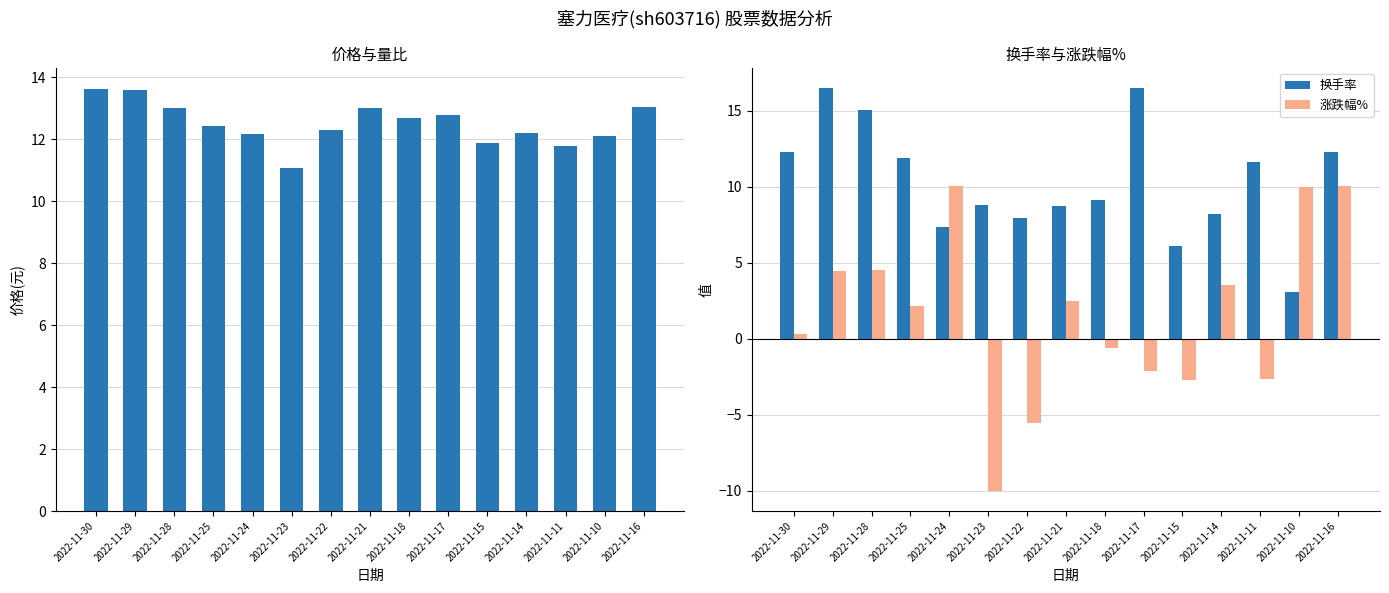

Reading right to left, what are all the values shown in this chart?

价格: 2022-11-16=13.1	2022-11-10=12.1	2022-11-11=11.8	2022-11-14=12.2	2022-11-15=11.9	2022-11-17=12.8	2022-11-18=12.7	2022-11-21=13.0	2022-11-22=12.3	2022-11-23=11.1	2022-11-24=12.2	2022-11-25=12.4	2022-11-28=13.0	2022-11-29=13.6	2022-11-30=13.6
换手率: 2022-11-16=12.3	2022-11-10=3.1	2022-11-11=11.6	2022-11-14=8.2	2022-11-15=6.1	2022-11-17=16.5	2022-11-18=9.1	2022-11-21=8.7	2022-11-22=8.0	2022-11-23=8.8	2022-11-24=7.3	2022-11-25=11.9	2022-11-28=15.1	2022-11-29=16.5	2022-11-30=12.3
涨跌幅%: 2022-11-16=10.0	2022-11-10=10.0	2022-11-11=-2.6	2022-11-14=3.6	2022-11-15=-2.7	2022-11-17=-2.1	2022-11-18=-0.6	2022-11-21=2.5	2022-11-22=-5.5	2022-11-23=-10.0	2022-11-24=10.0	2022-11-25=2.1	2022-11-28=4.5	2022-11-29=4.5	2022-11-30=0.3